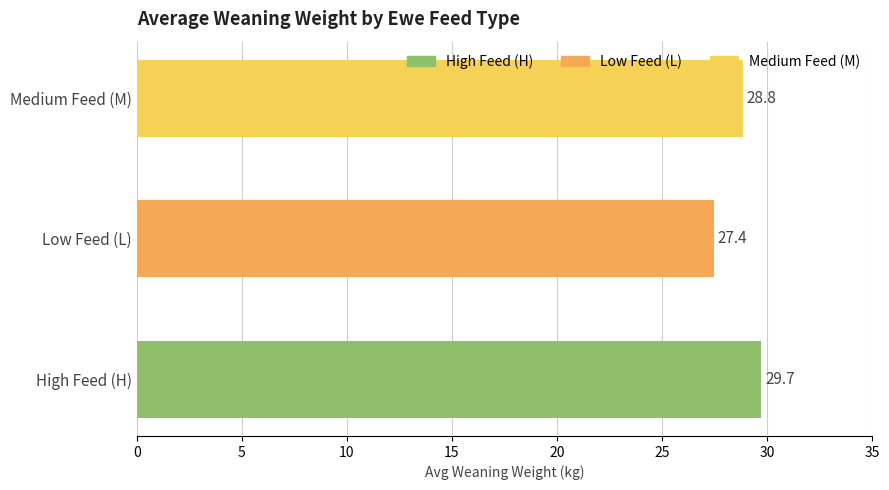

The value at Medium Feed (M) is 28.8. True or false?

True